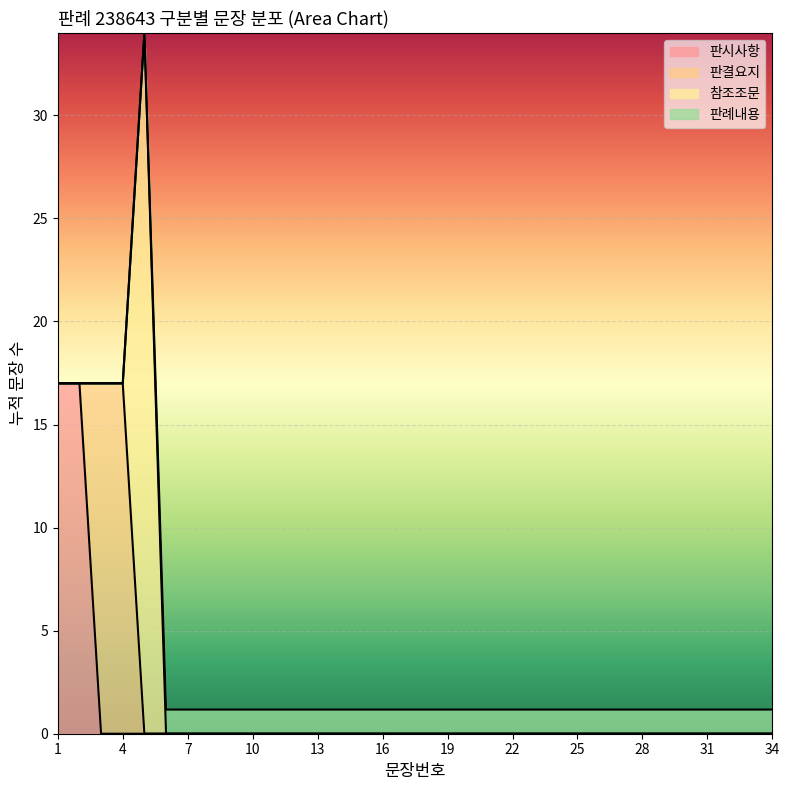

What is the total value across all series at 28?

1.2